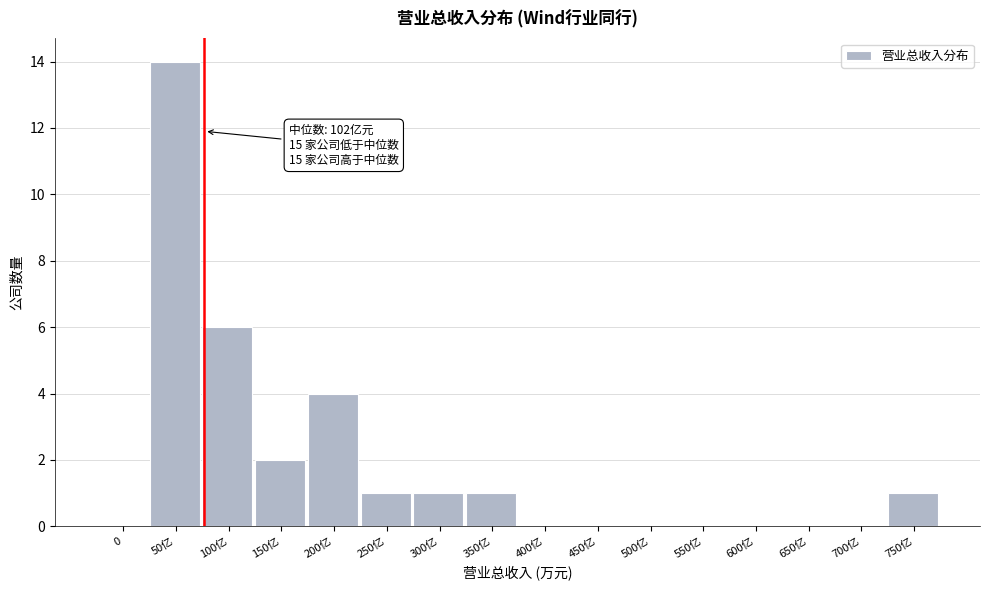

Reading left to right, extract all data points from this chart.

0=0	50亿=14	100亿=6	150亿=2	200亿=4	250亿=1	300亿=1	350亿=1	400亿=0	450亿=0	500亿=0	550亿=0	600亿=0	650亿=0	700亿=0	750亿=1